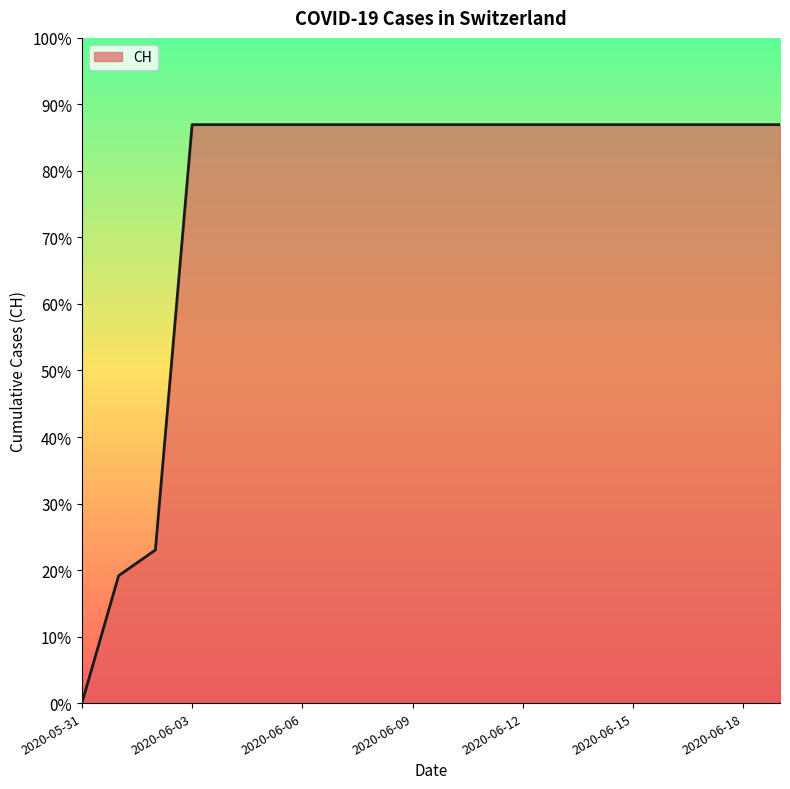

Does the chart display data point markers on the line(s)?

No